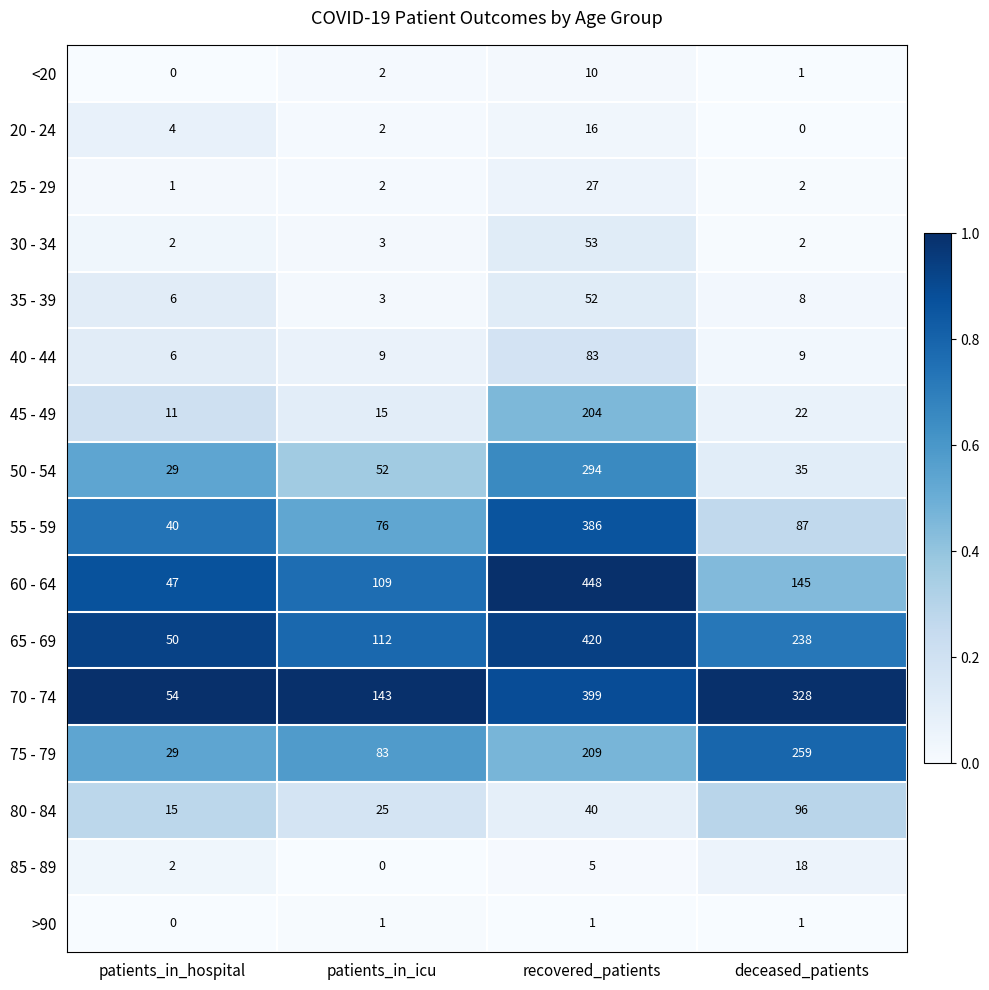

Between patients_in_icu and recovered_patients, which series saw the biggest shift?

60 - 64